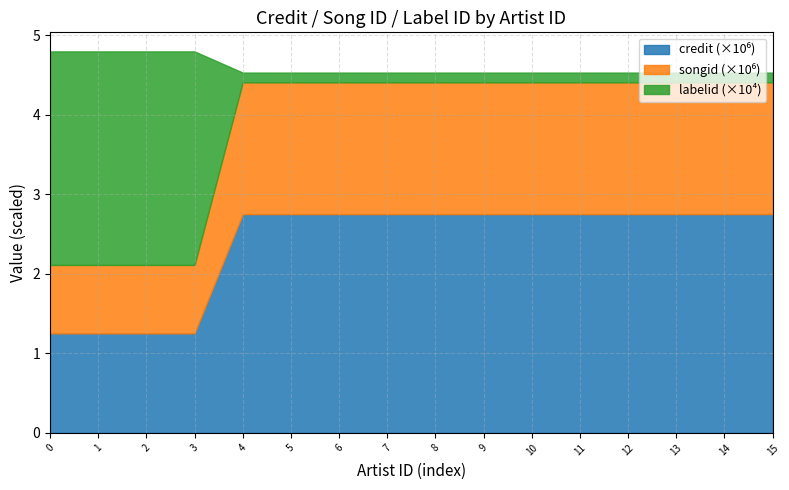

What is the difference between the maximum and minimum values in the credit series?

1.5